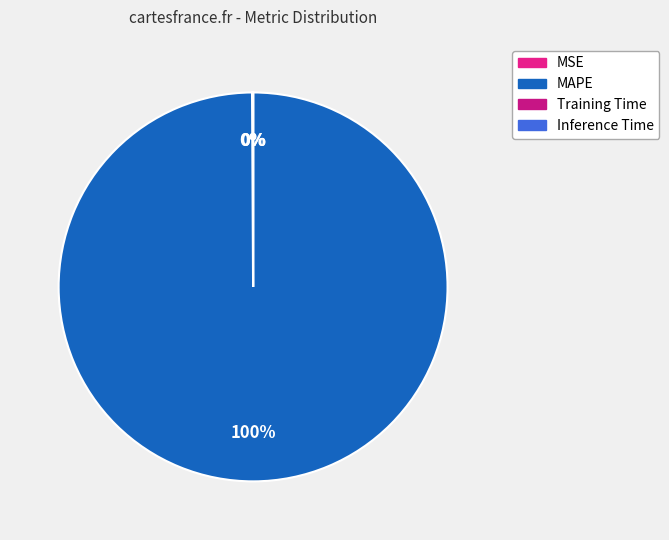

To the nearest percent, what portion does MAPE represent?

100%